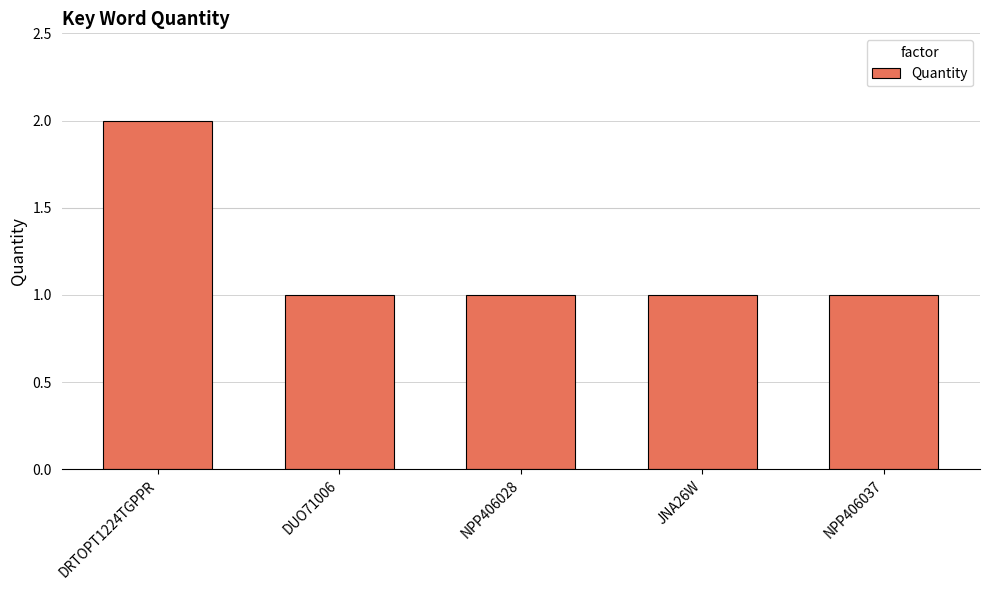

Which label corresponds to the largest value in the chart?

DRTOPT1224TGPPR